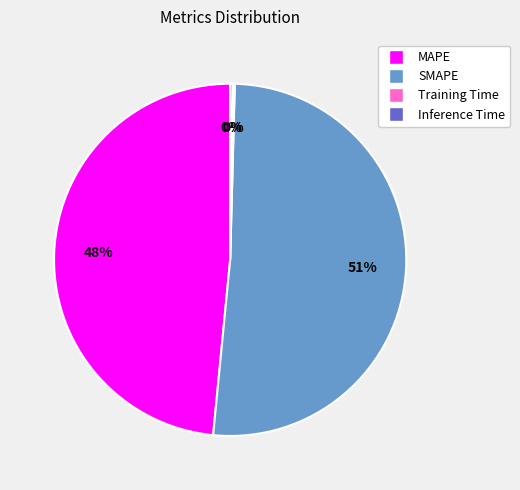

Is it true that MAPE is 48% of the pie?

True